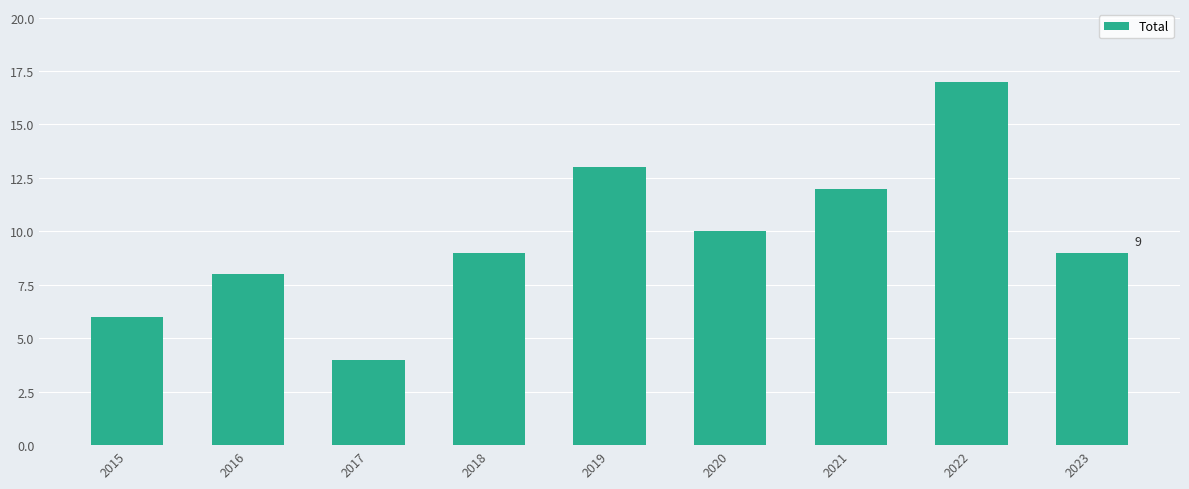

How many series are shown in this chart?

1